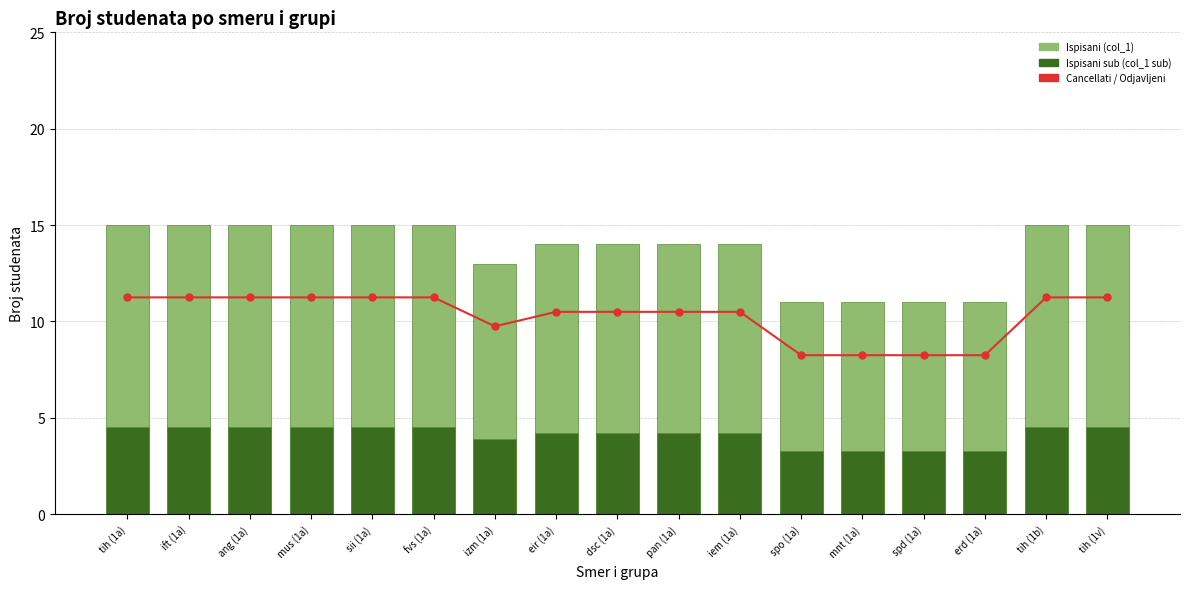

Which category has the highest value in the Cancellati / Odjavljeni series?

tih (1a)